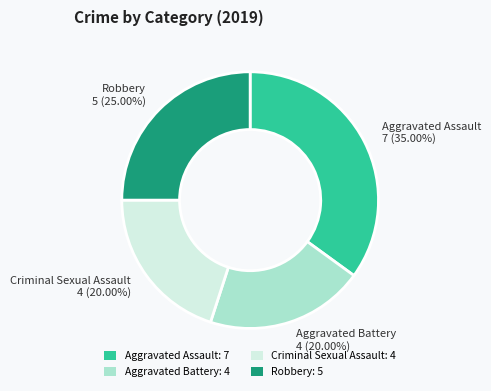

Is it true that Aggravated Assault is 48% of the pie?

False